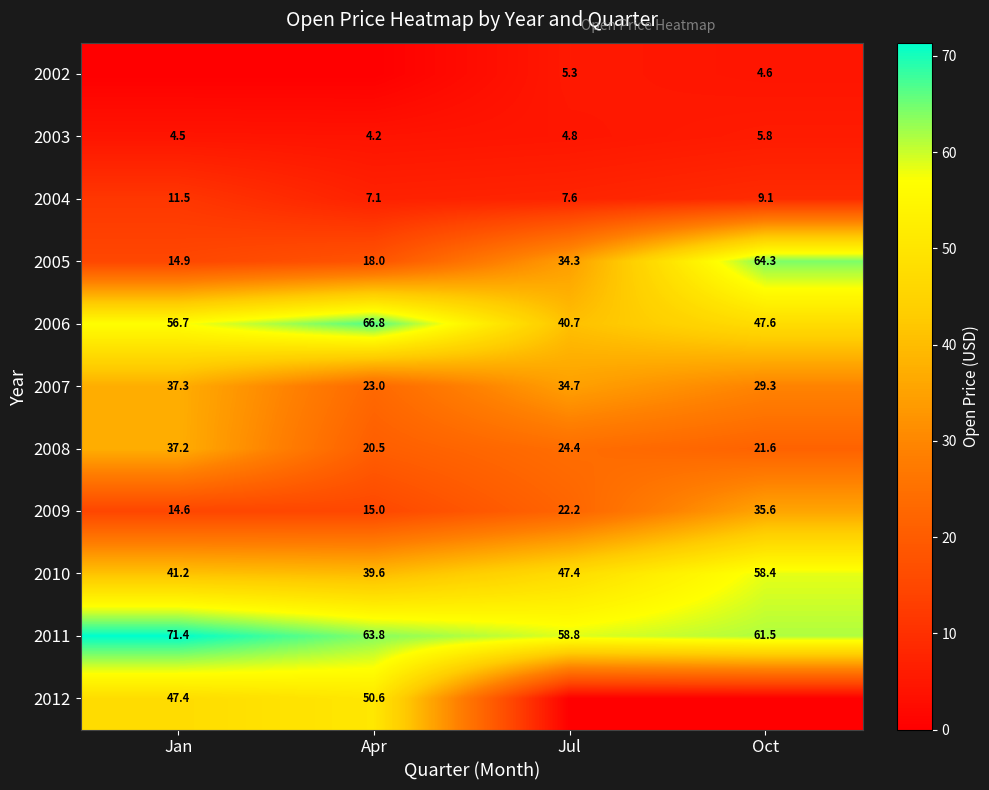

What is the average value of the 2006 series?

53.0